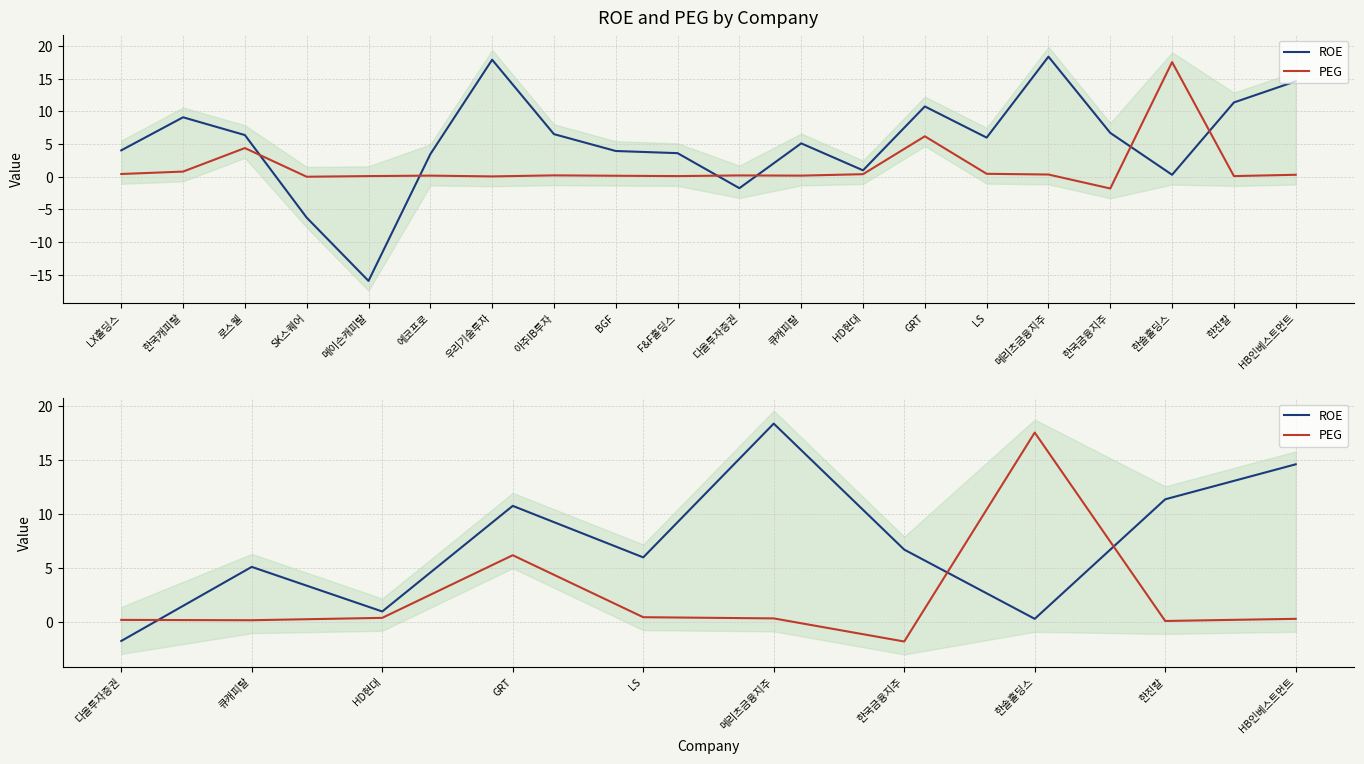

After their last crossing, which series has the higher values: ROE or PEG?

ROE